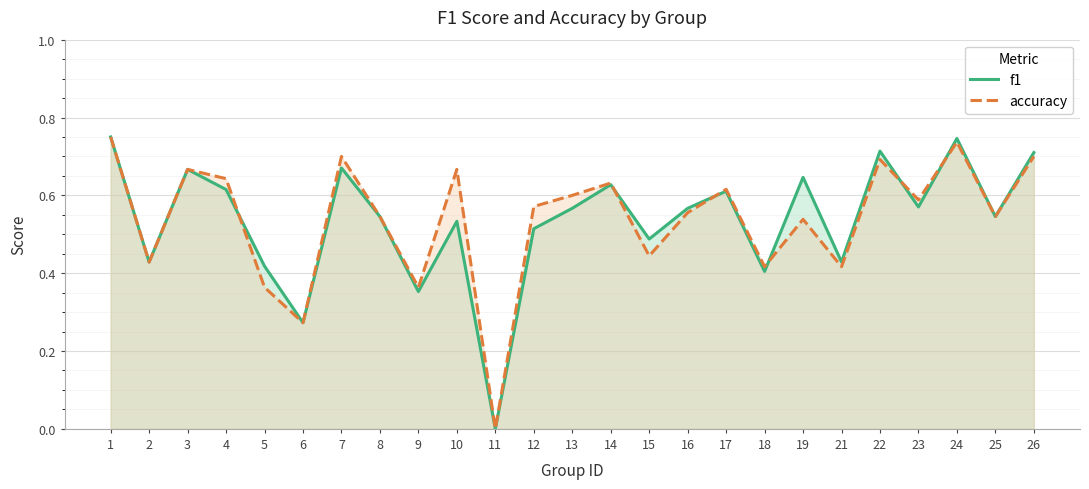

Which series has the largest total across all categories?

accuracy